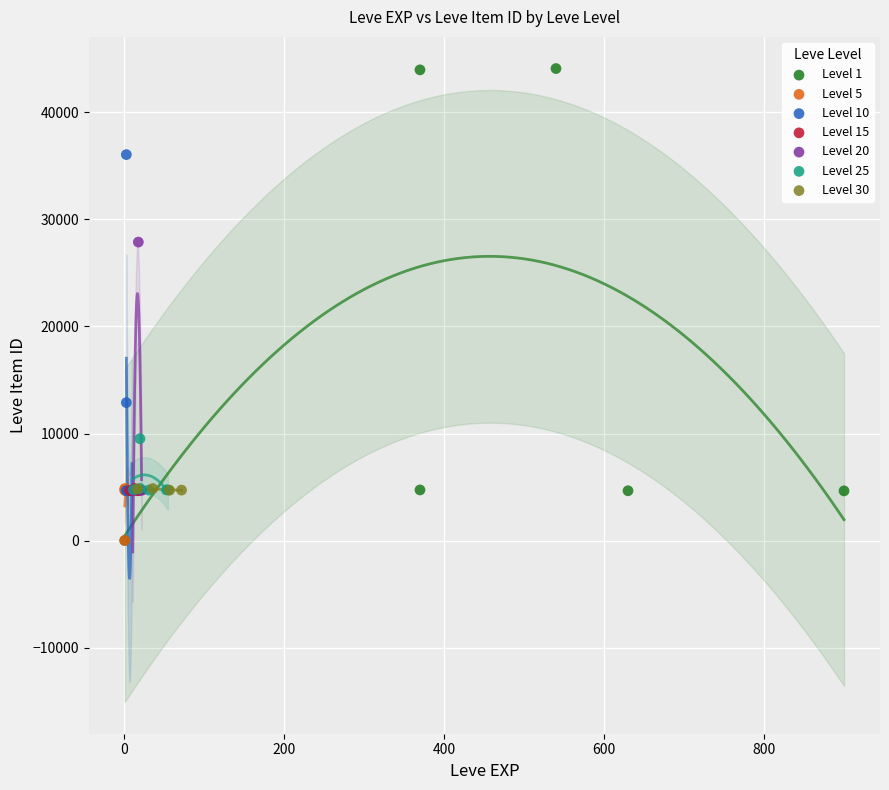

Which series contains the highest Y value?

Level 1